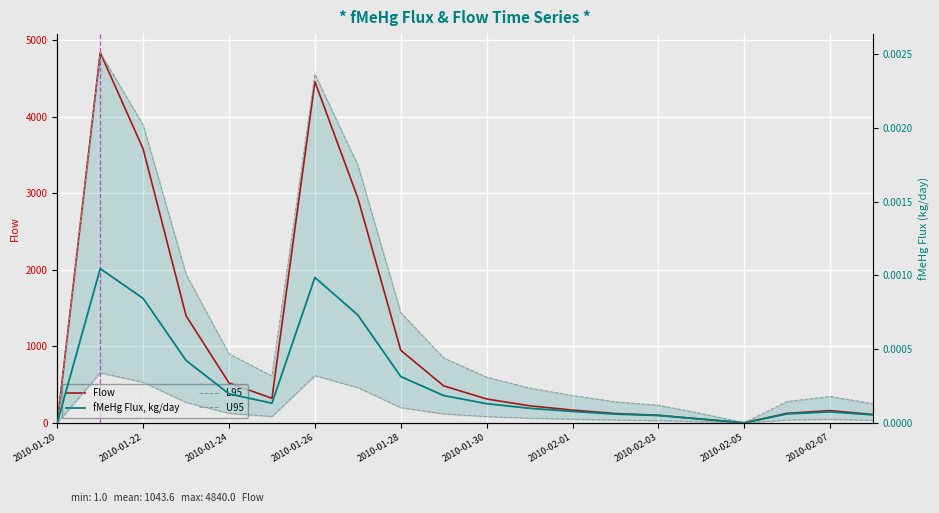

True or false: Flow and fMeHg Flux, kg/day cross at least once.

False